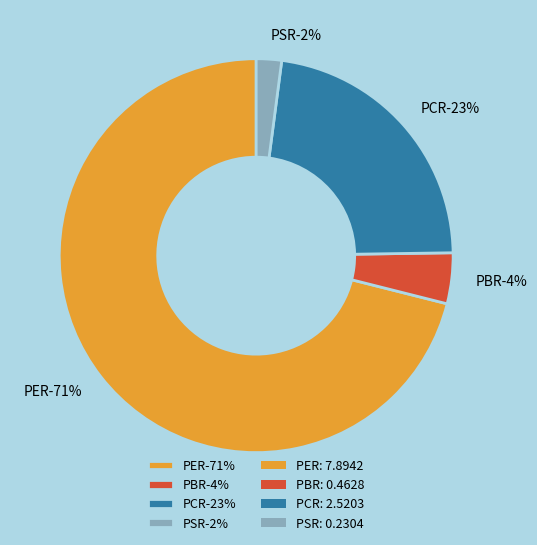

How many segments does this pie chart have?

4